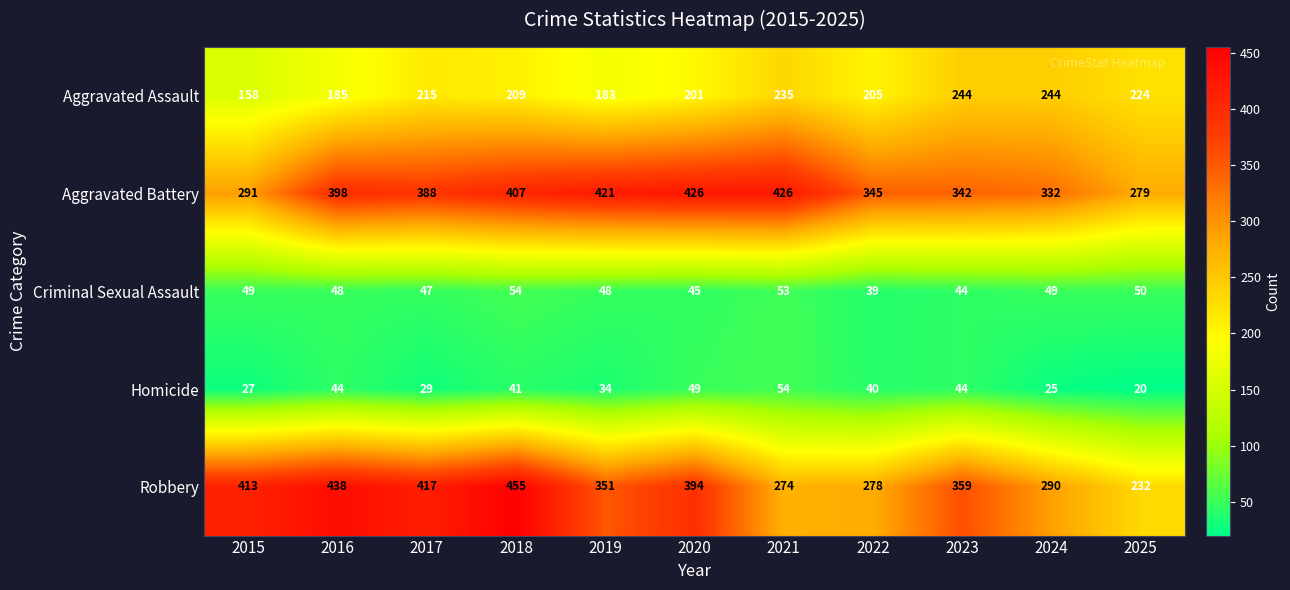

What is the difference between the Homicide values at 2022 and 2024?

15